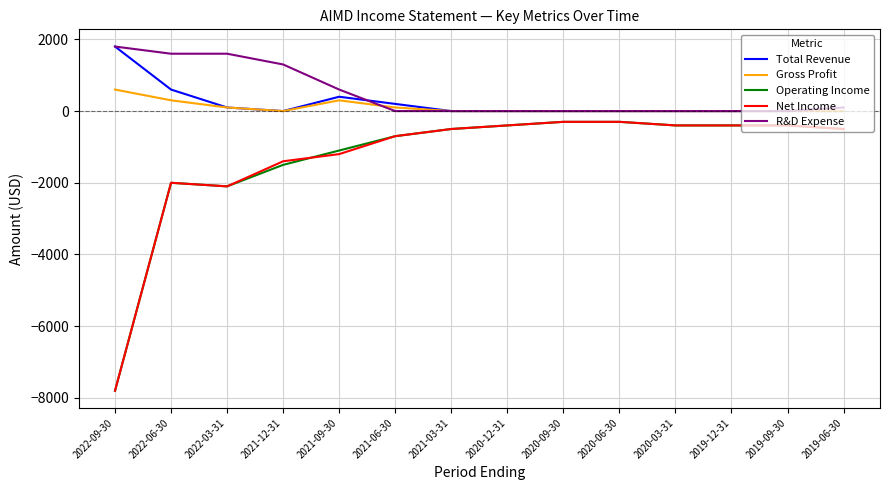

What is the minimum value shown in the chart?

-7800